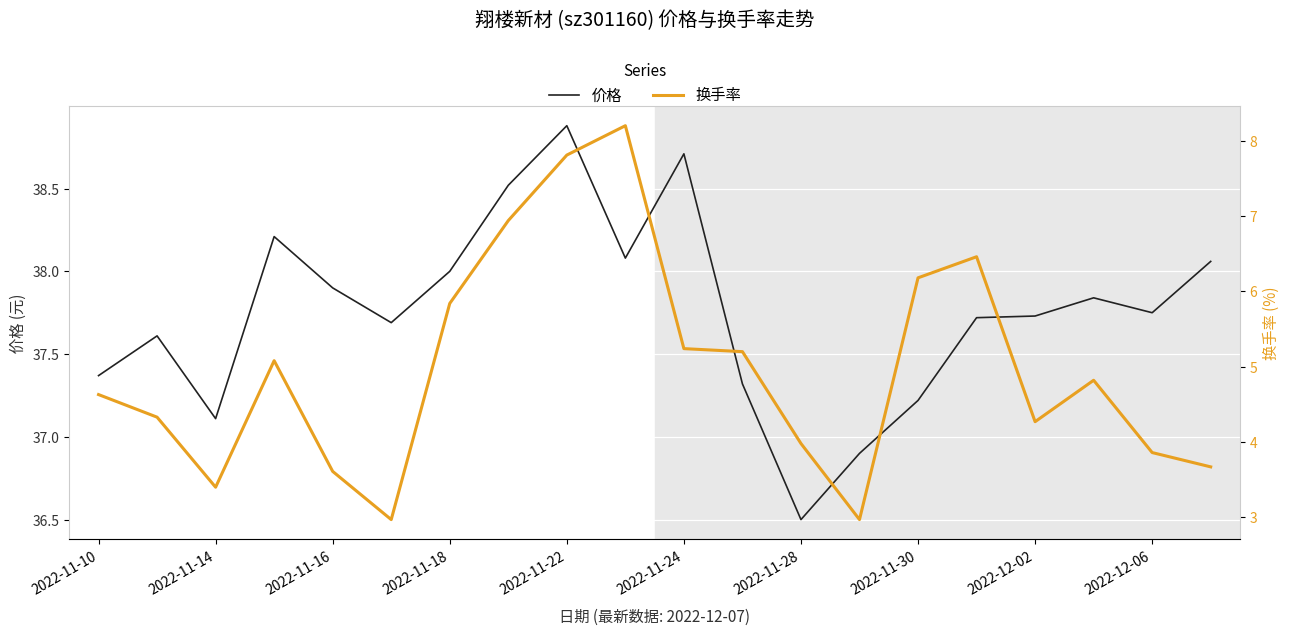

In 价格, how many points are higher than both neighbors (excluding endpoints)?

5